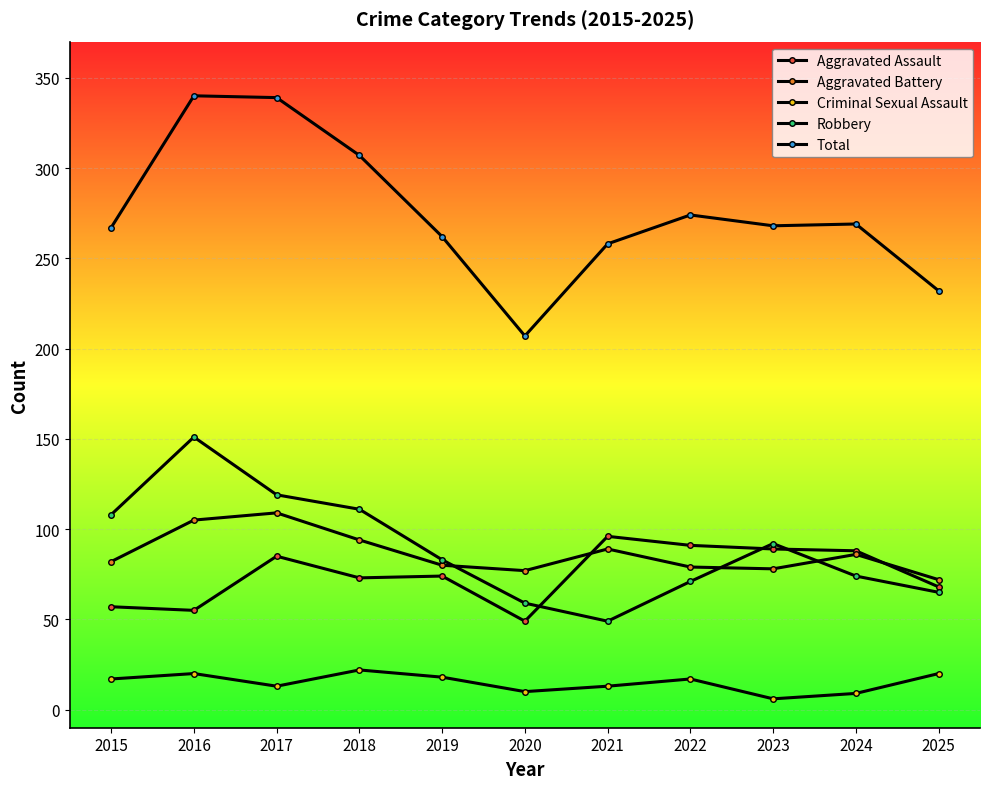

How many lines are shown in the chart?

5